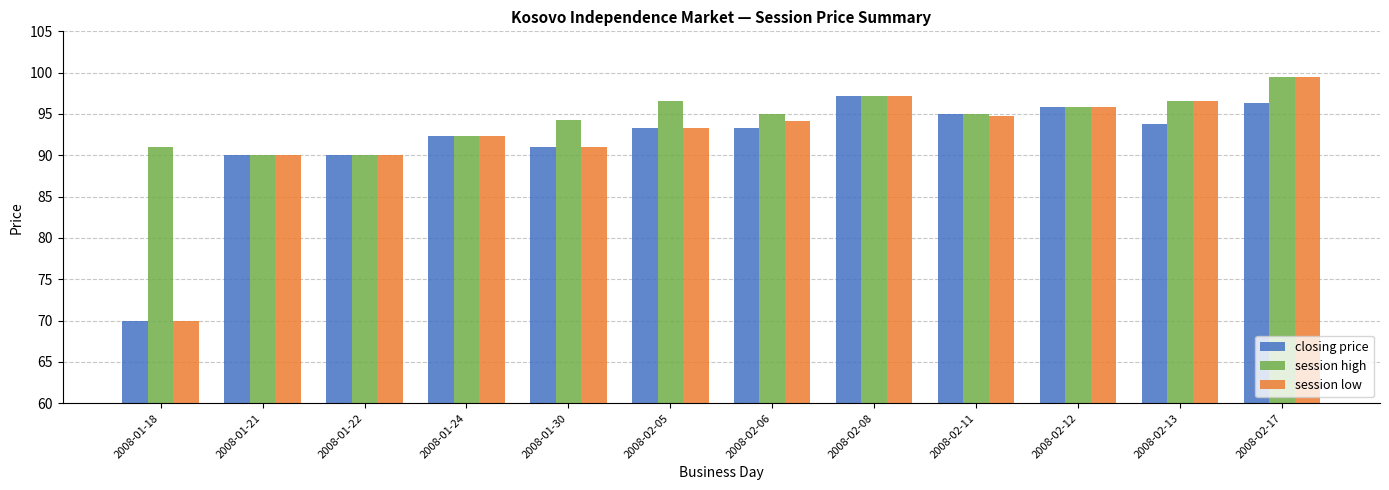

Which series has the widest spread of values?

session low